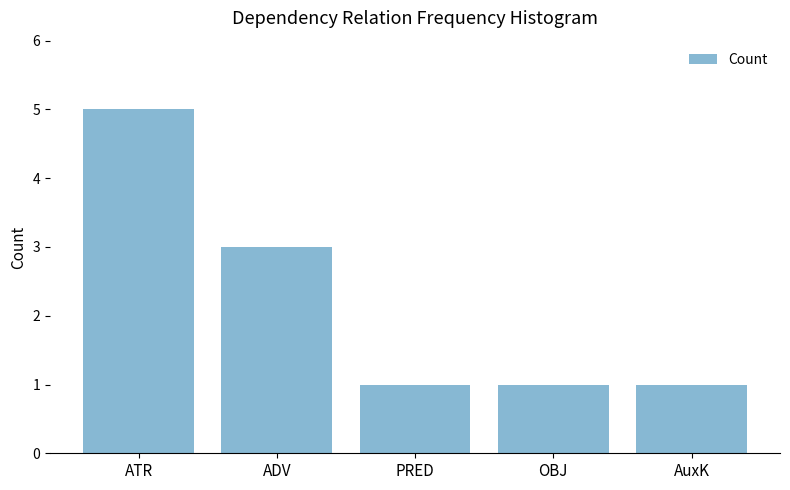

What is the label of the 3rd bar from the right?

PRED